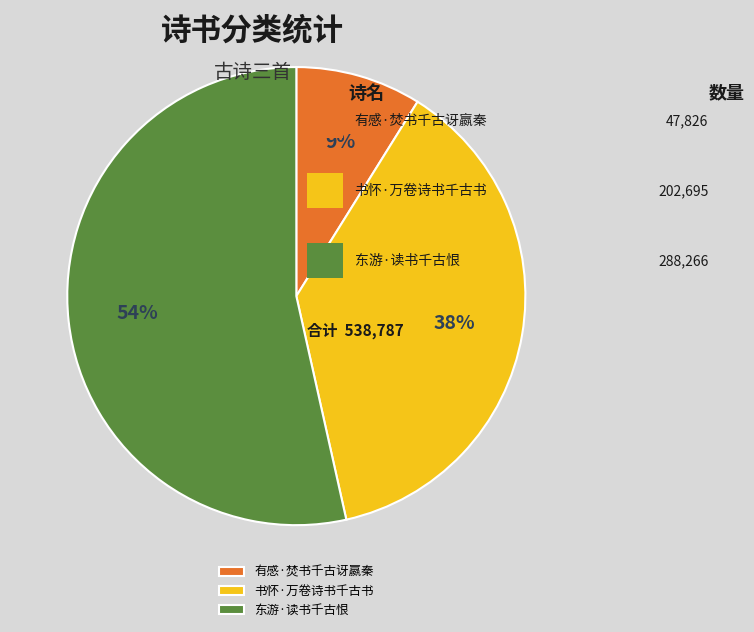

Combined, do 有感·焚书千古讶嬴秦 and 书怀·万卷诗书千古书 account for over 50%?

No